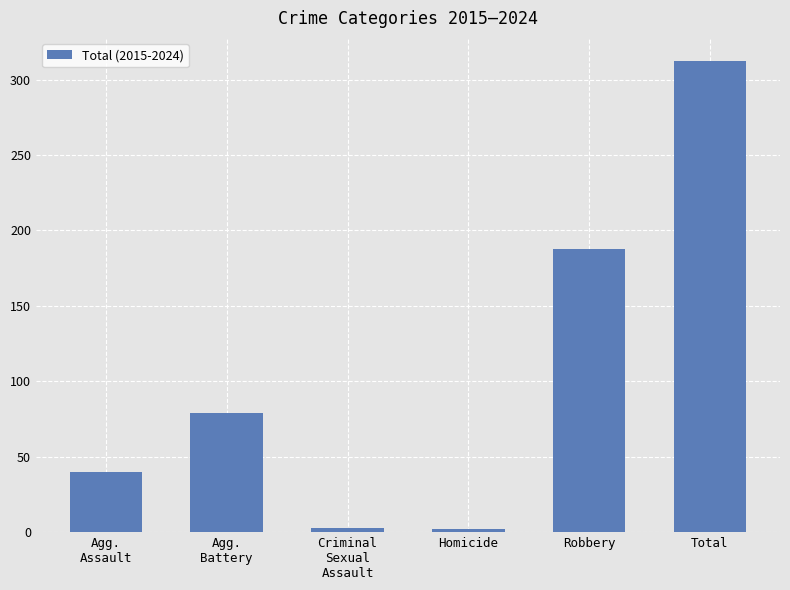

What is the difference between the maximum and minimum values?

310